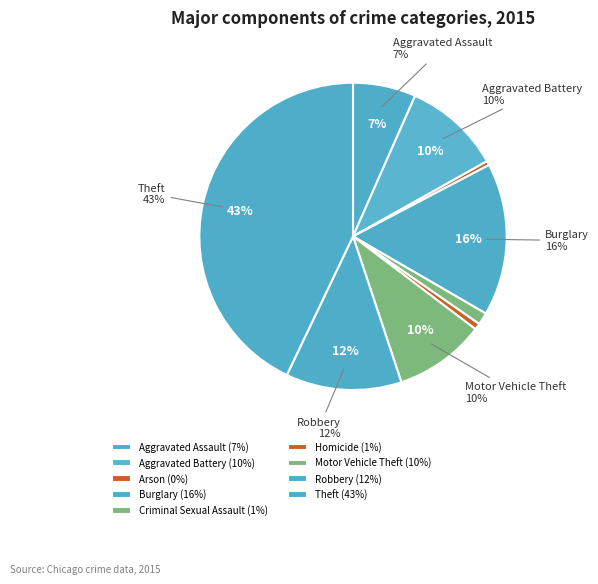

To the nearest percent, what portion does Aggravated Battery represent?

10%